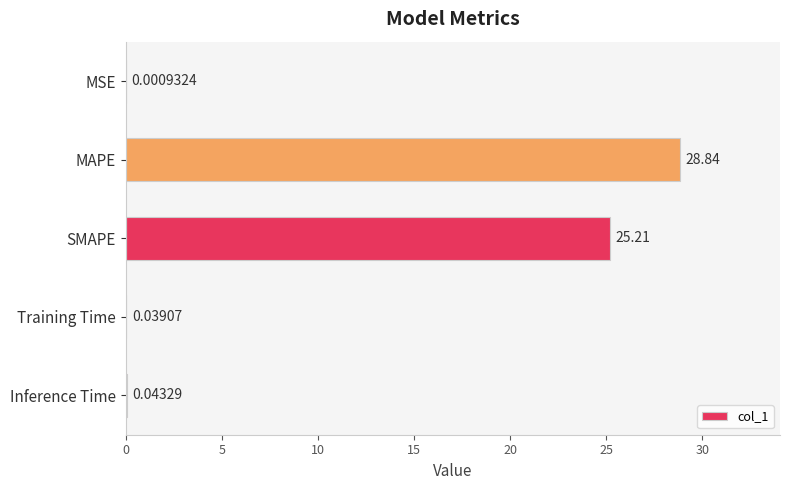

Which has a higher value, MAPE or MSE?

MAPE